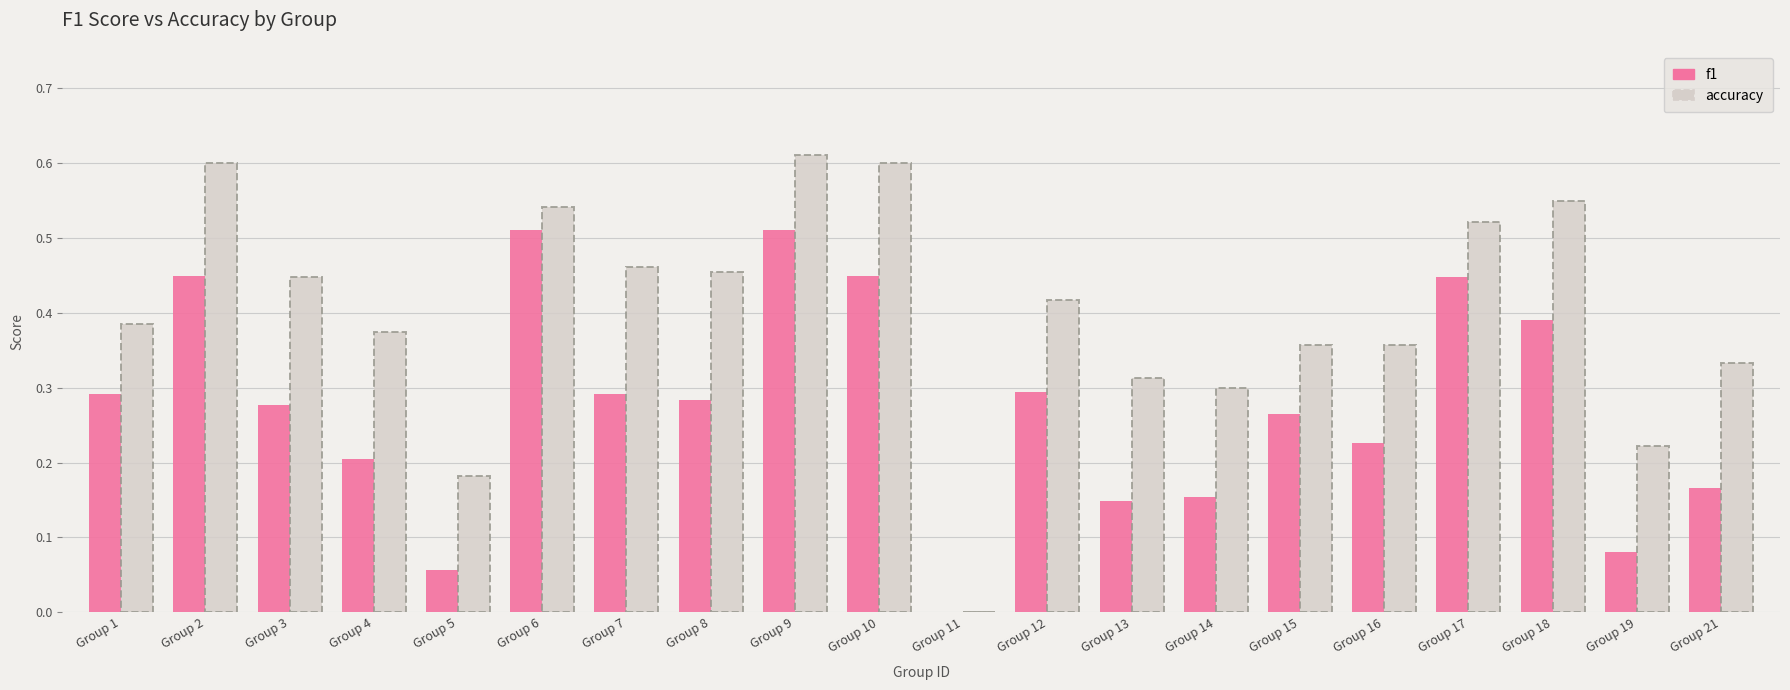

At which category is the sum across all series the highest?

Group 9